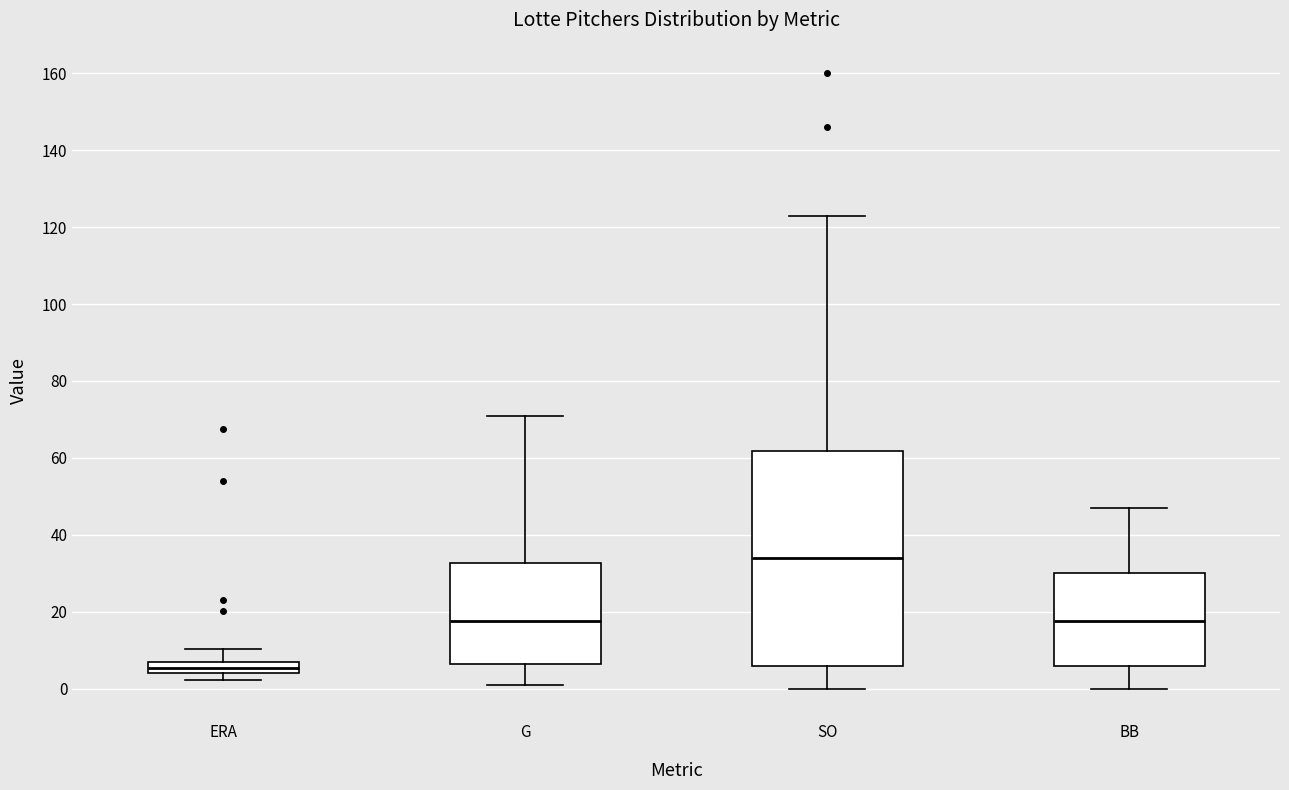

Where is the lower edge of the box for BB on the y-axis? The values are not printed on the chart, so give them approximately, as read against the axis.

6